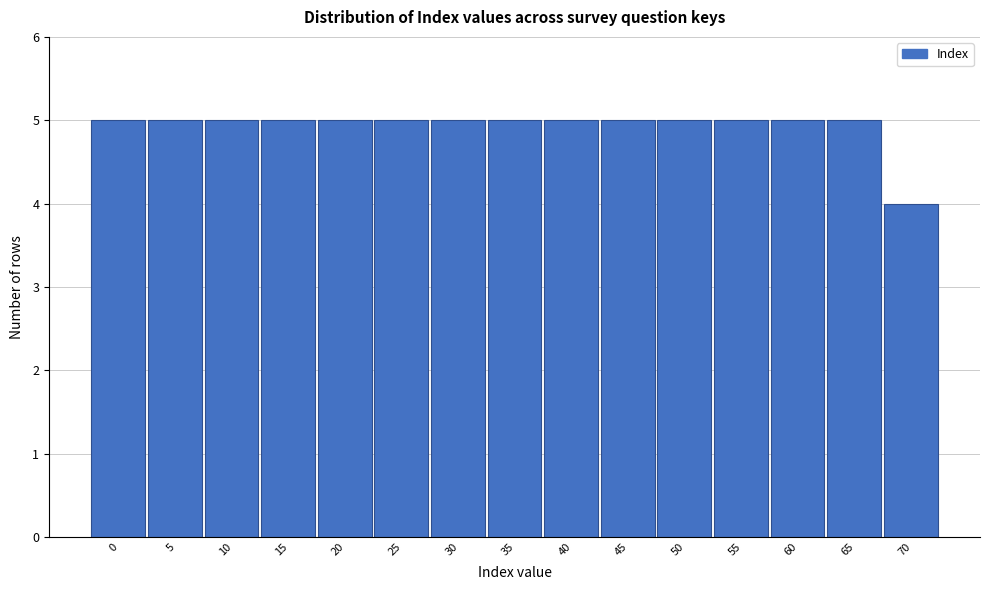

Reading left to right, what are all the values shown in this chart?

5	5	5	5	5	5	5	5	5	5	5	5	5	5	4